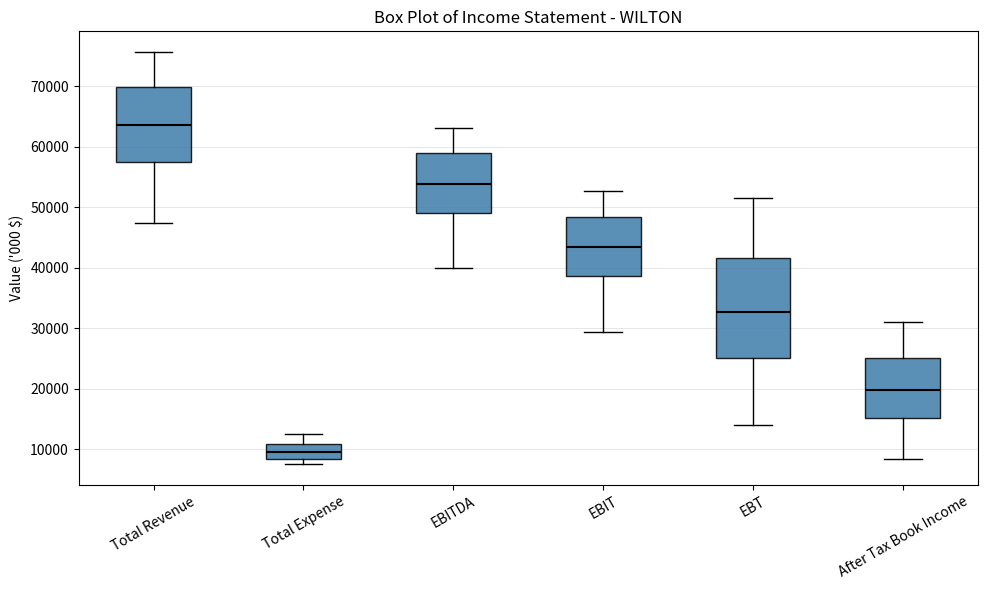

Where does the lower whisker of the box for After Tax Book Income end on the y-axis? The values are not printed on the chart, so give them approximately, as read against the axis.

8000